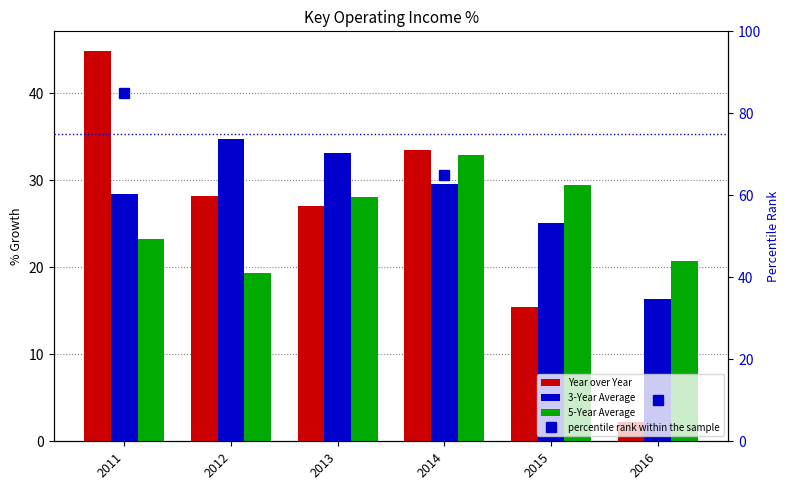

What is the difference between the maximum and minimum values in the 3-Year Average series?

18.4